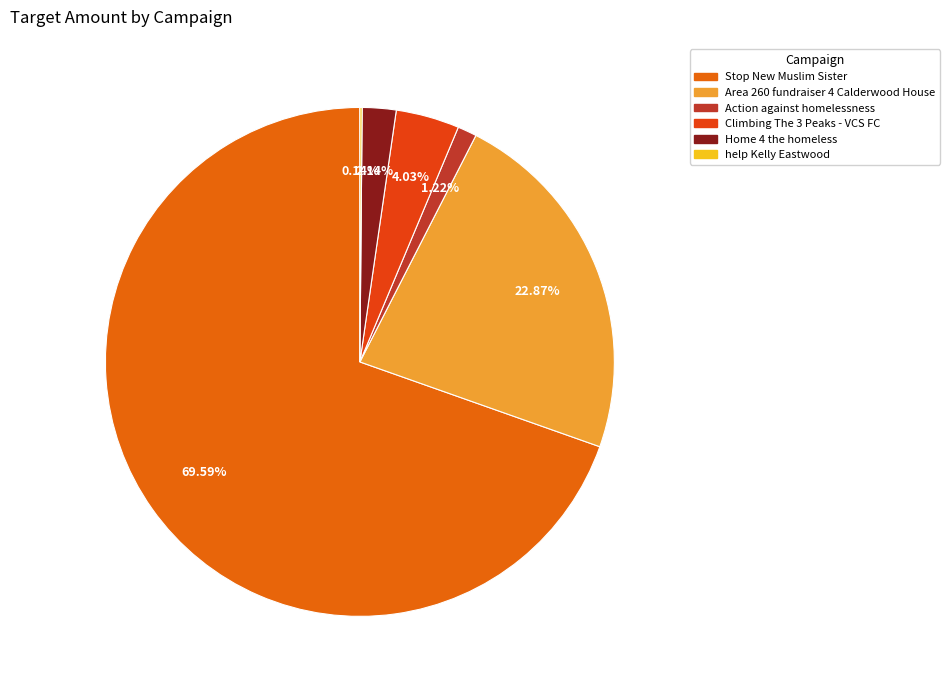

Is it true that help Kelly Eastwood is 0% of the pie?

True